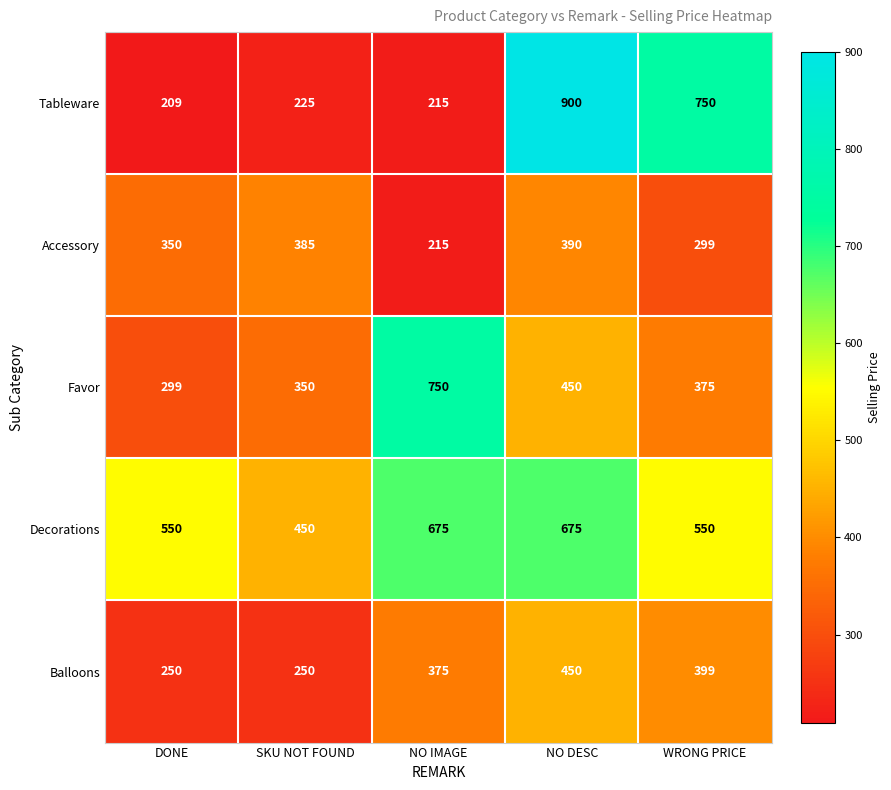

Reading right to left, transcribe all the data shown in this chart.

Tableware: WRONG PRICE=750	NO DESC=900	NO IMAGE=215	SKU NOT FOUND=225	DONE=209
Accessory: WRONG PRICE=299	NO DESC=390	NO IMAGE=215	SKU NOT FOUND=385	DONE=350
Favor: WRONG PRICE=375	NO DESC=450	NO IMAGE=750	SKU NOT FOUND=350	DONE=299
Decorations: WRONG PRICE=550	NO DESC=675	NO IMAGE=675	SKU NOT FOUND=450	DONE=550
Balloons: WRONG PRICE=399	NO DESC=450	NO IMAGE=375	SKU NOT FOUND=250	DONE=250